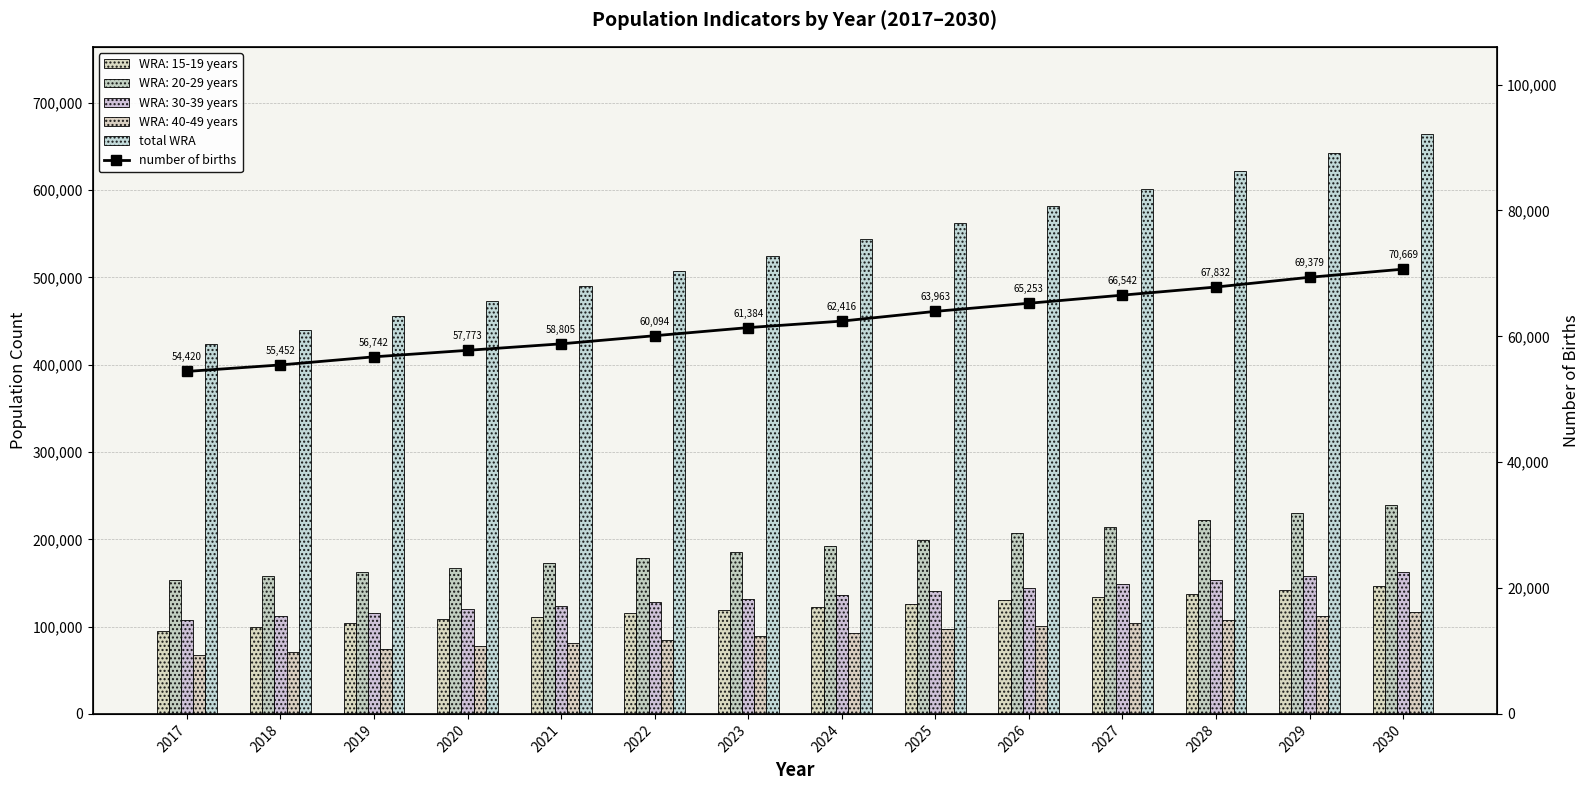

Does the chart contain any negative values?

No